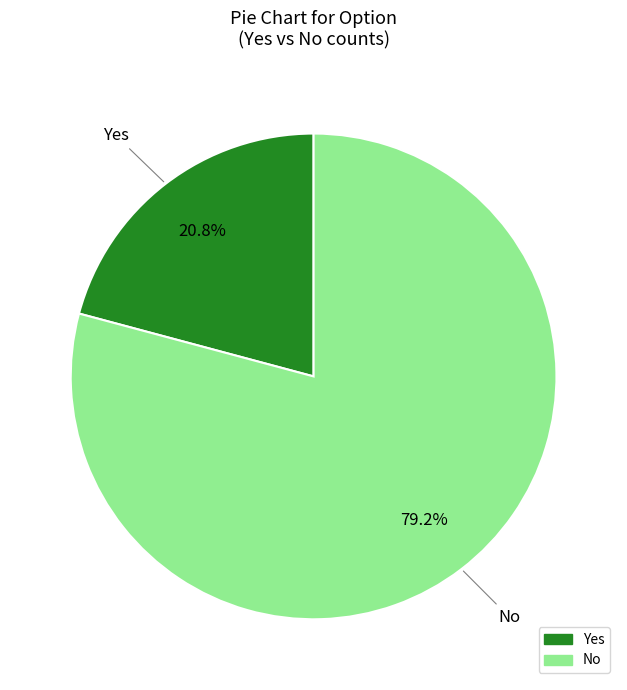

How many segments does this pie chart have?

2